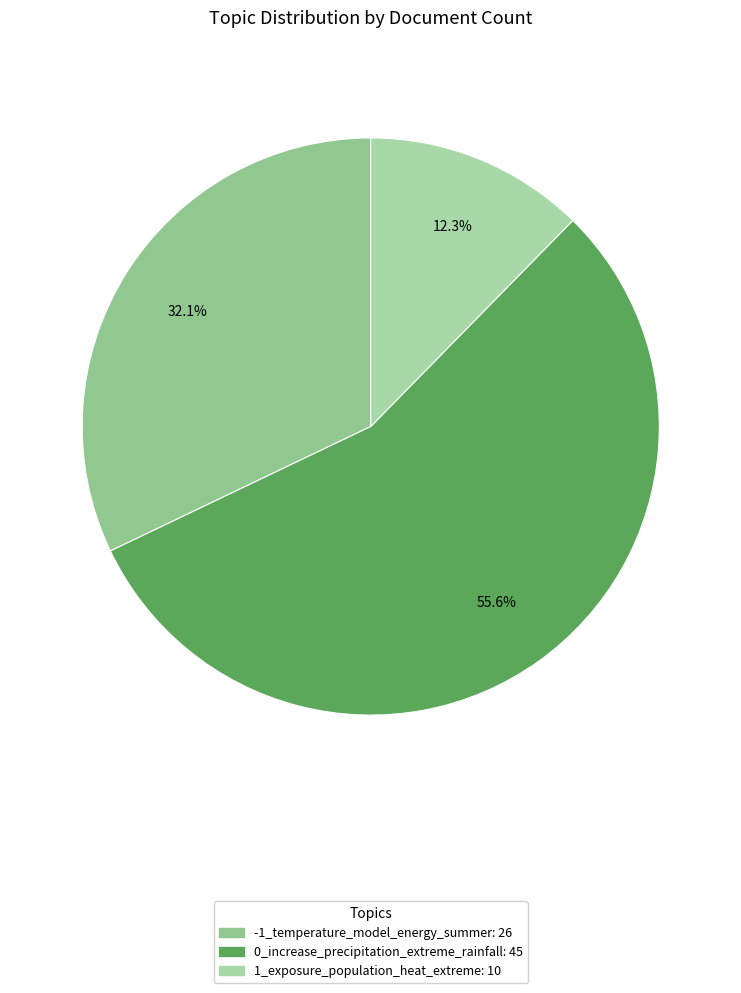

Which has a higher value, 1_exposure_population_heat_extreme or 0_increase_precipitation_extreme_rainfall?

0_increase_precipitation_extreme_rainfall